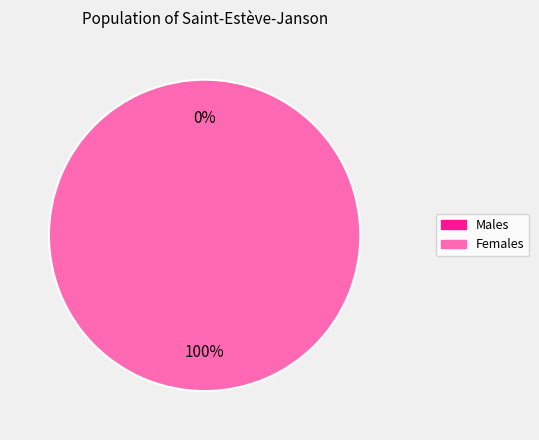

What percentage is the 1 slice, to the nearest percent?

100%